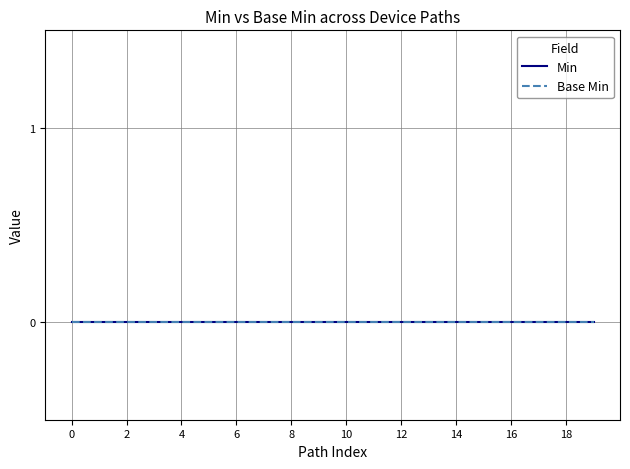

The chart shows a value of -1 at 0. True or false?

False